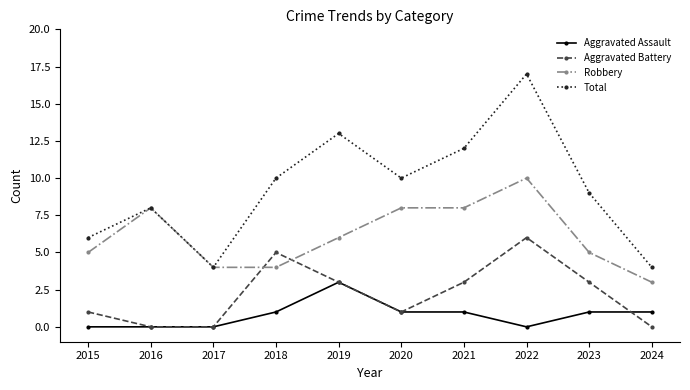

Which series has the largest total across all categories?

Total